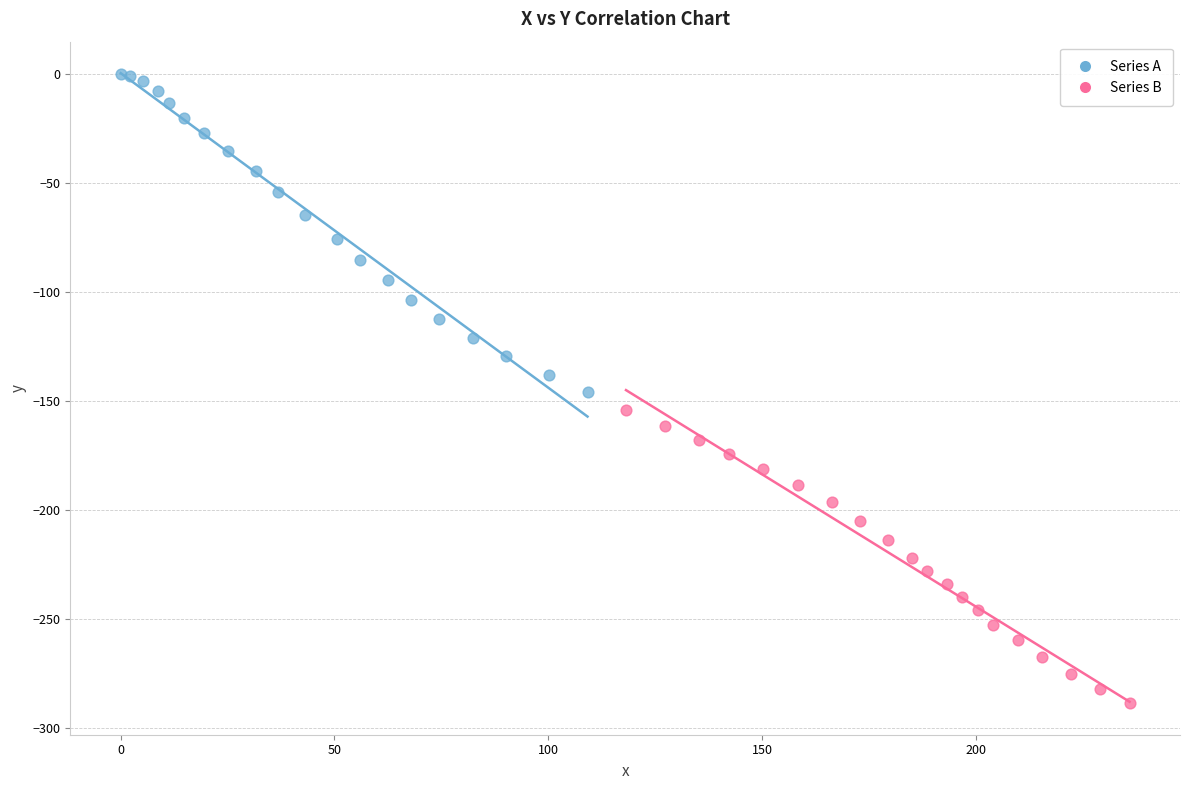

Which series reaches the minimum Y coordinate?

Series B